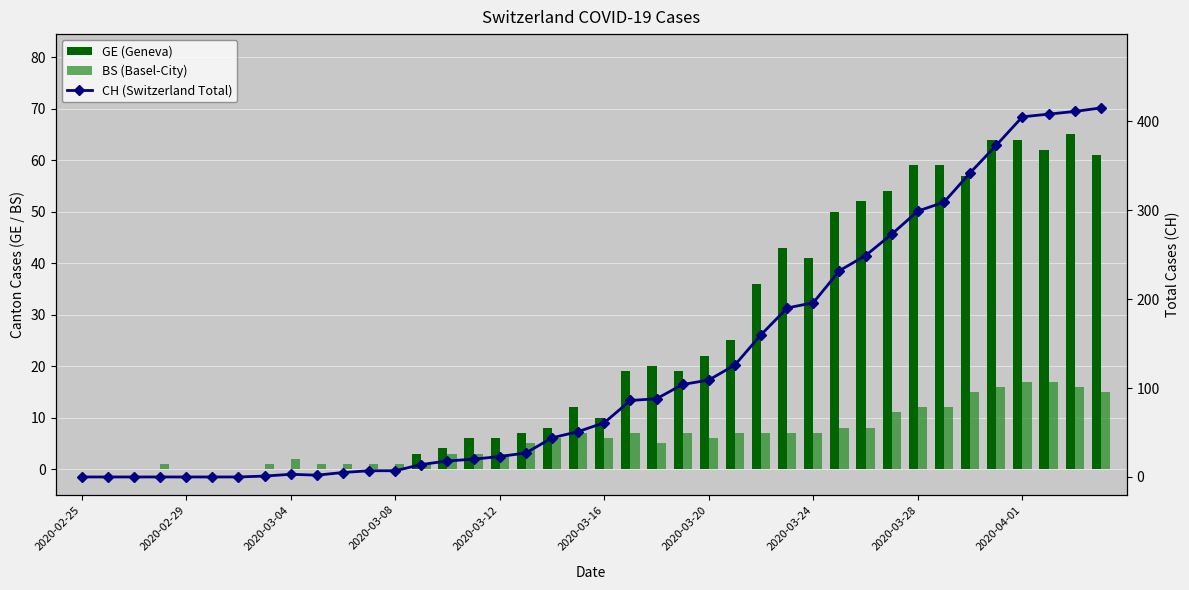

Is it true that BS (Basel-City) equals 1 at 22?

False